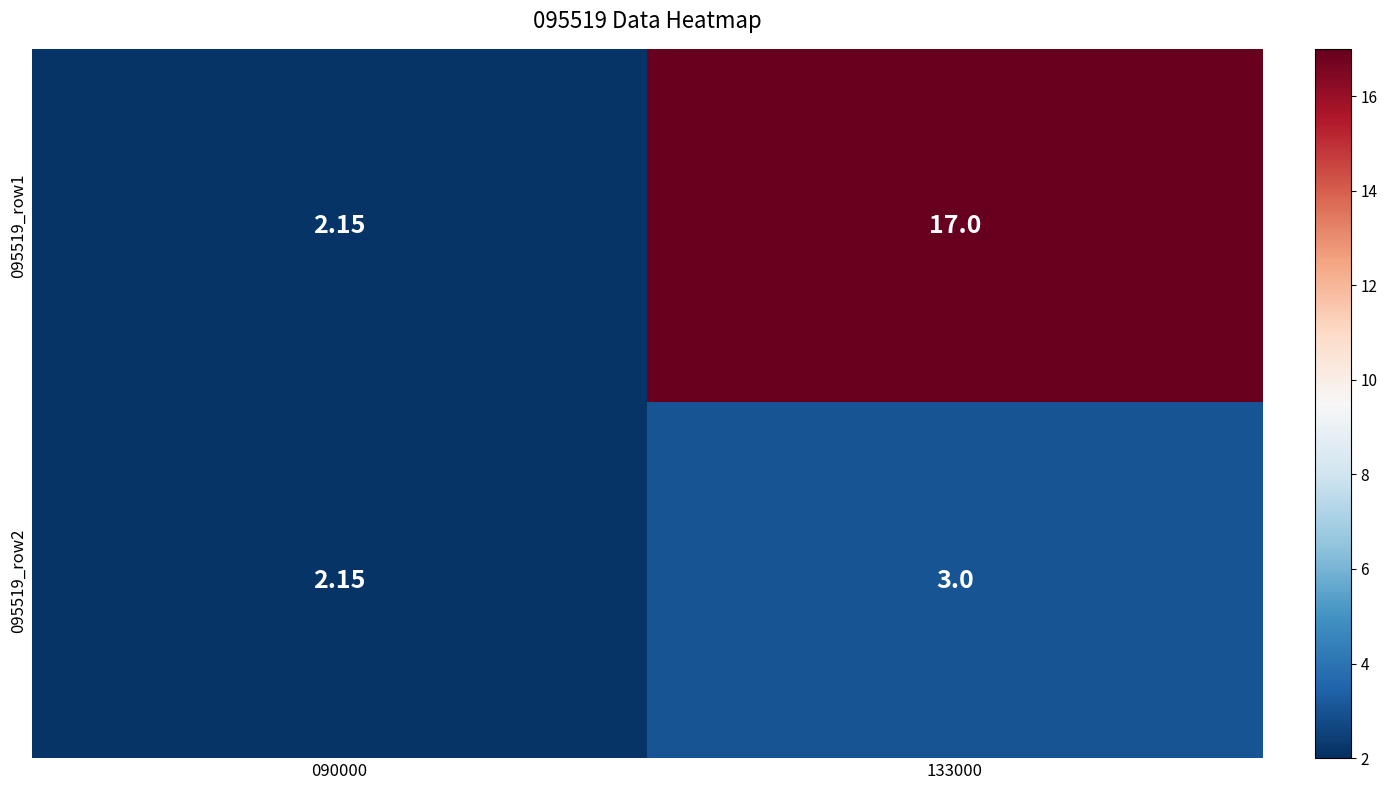

Is the value of 095519_row1 at 090000 greater than the value of 095519_row2 at 133000?

No